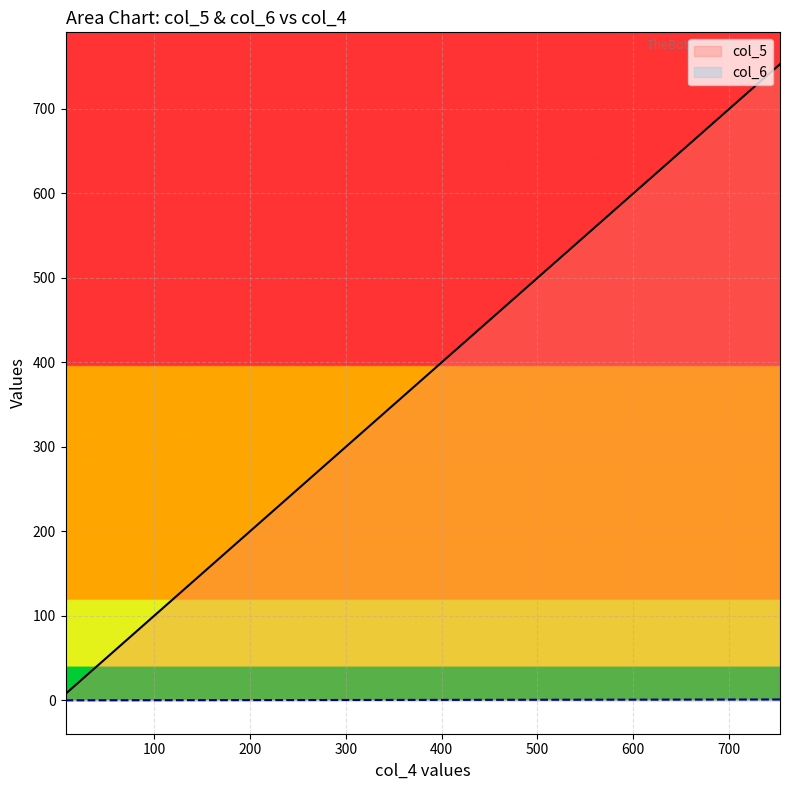

What is the difference between the maximum and minimum values in the col_5 series?

745.5